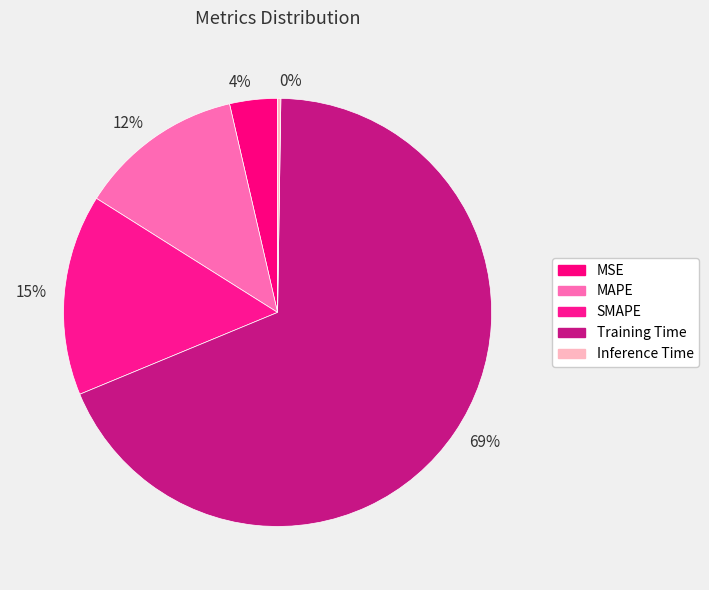

Does any single category account for the majority?

Yes